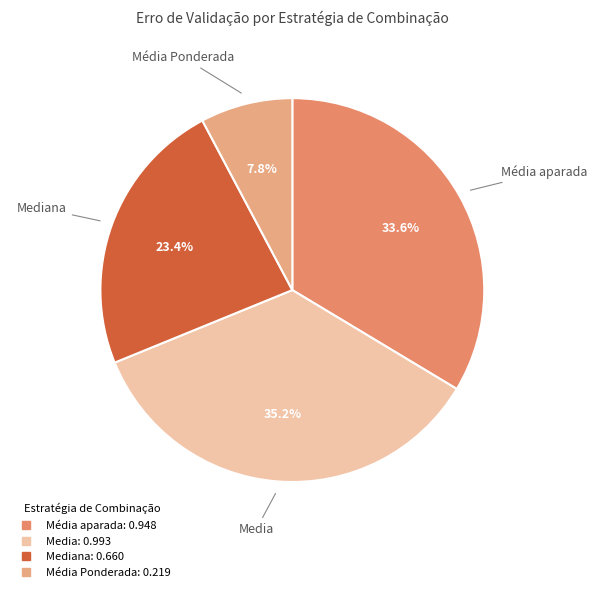

Count the number of slices in the pie.

4